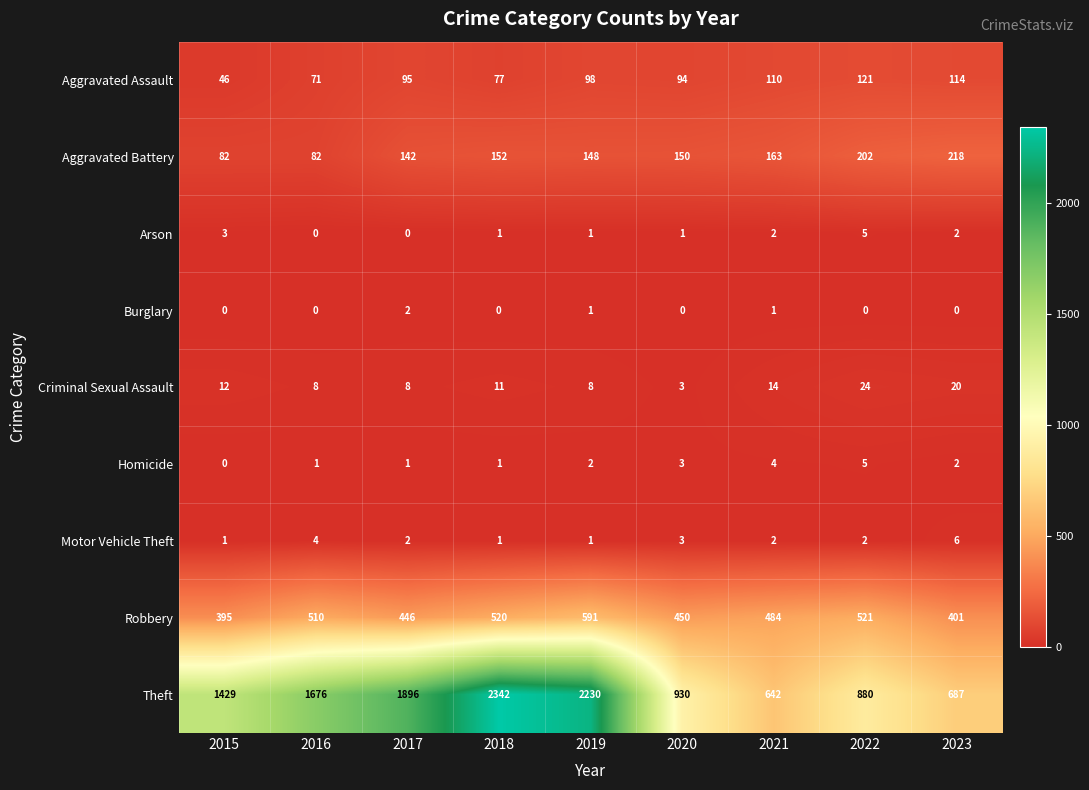

The Homicide series shows 4 at 2021. True or false?

True